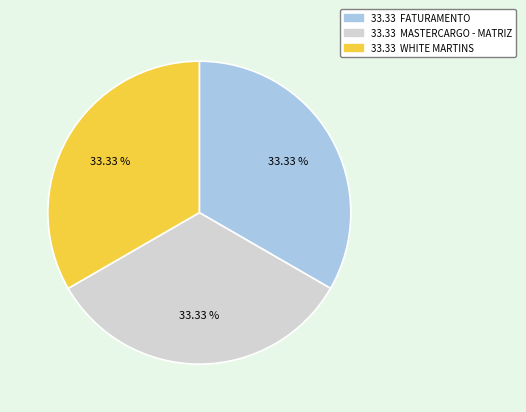

Does any single category account for the majority?

No